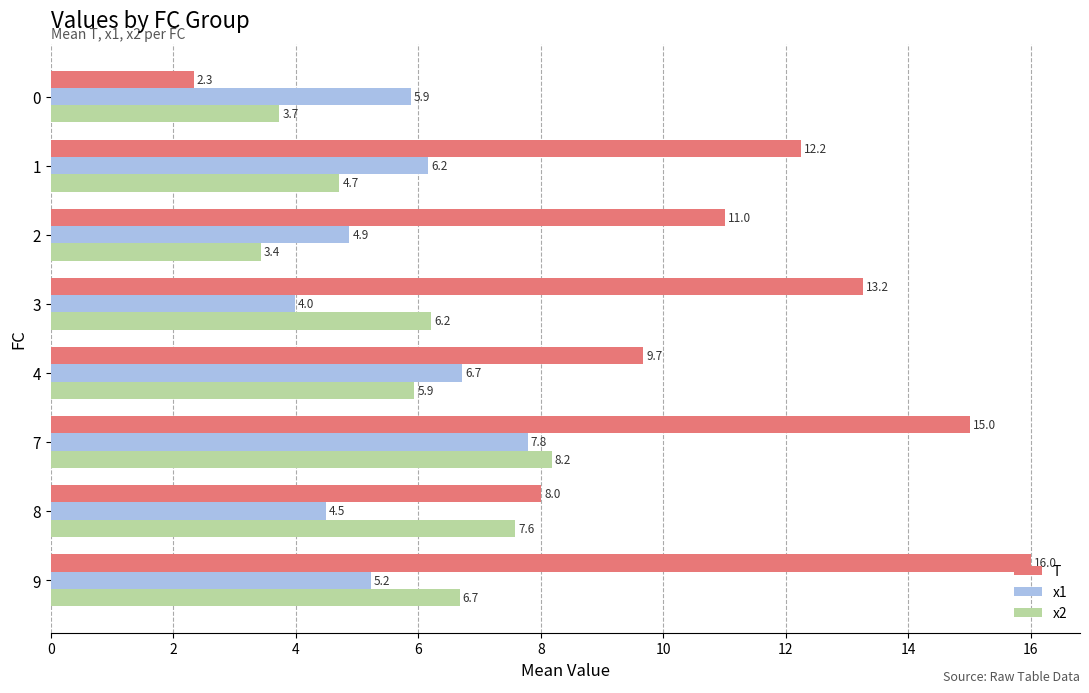

What is the difference between the maximum and minimum values in the x2 series?

4.7